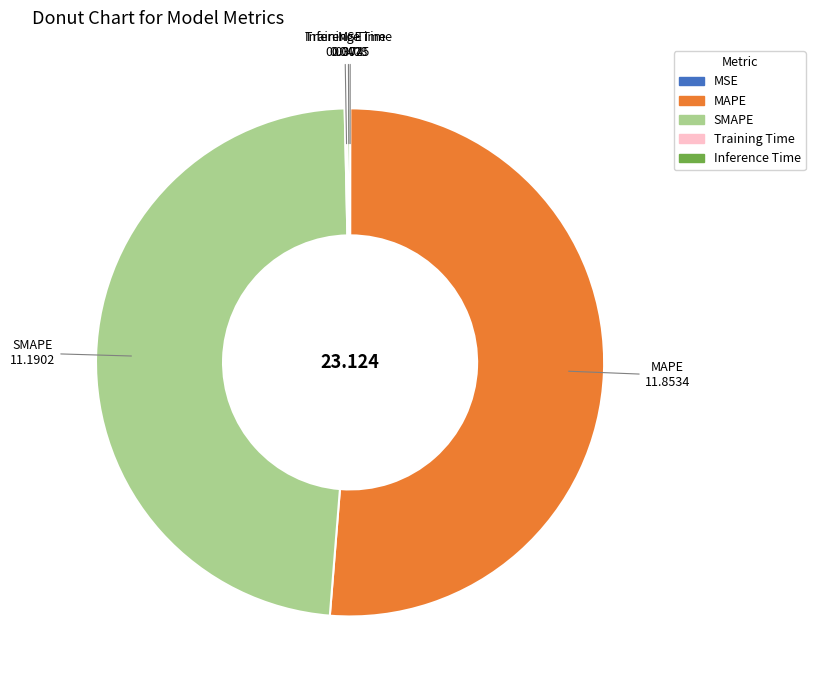

What is the largest slice in the pie chart?

MAPE